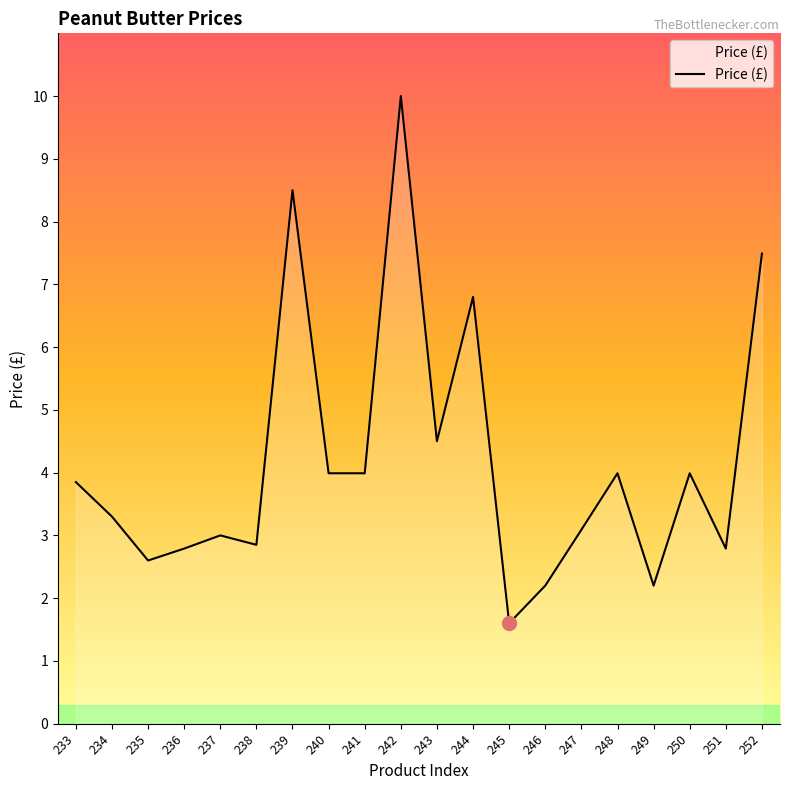

Where does the data first go above 3?

233